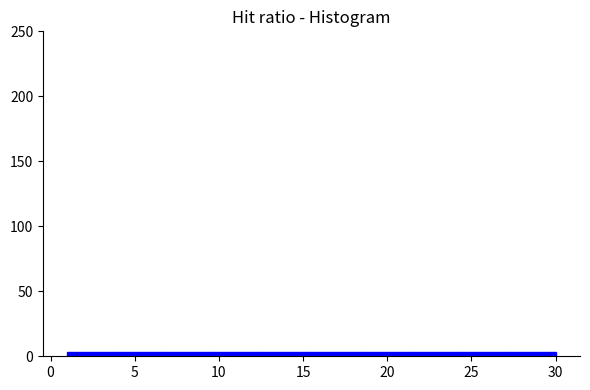

Reading left to right, list every bar in this chart as the range it spans on the x-axis followed by its height. Neither the bar edges nor the heights are printed on the chart, so give them approximately, as read against the axes.

1.0 to 3.9: under 5
3.9 to 6.8: under 5
6.8 to 9.7: under 5
9.7 to 12.6: under 5
12.6 to 15.5: under 5
15.5 to 18.4: under 5
18.4 to 21.3: under 5
21.3 to 24.2: under 5
24.2 to 27.1: under 5
27.1 to 30.0: under 5